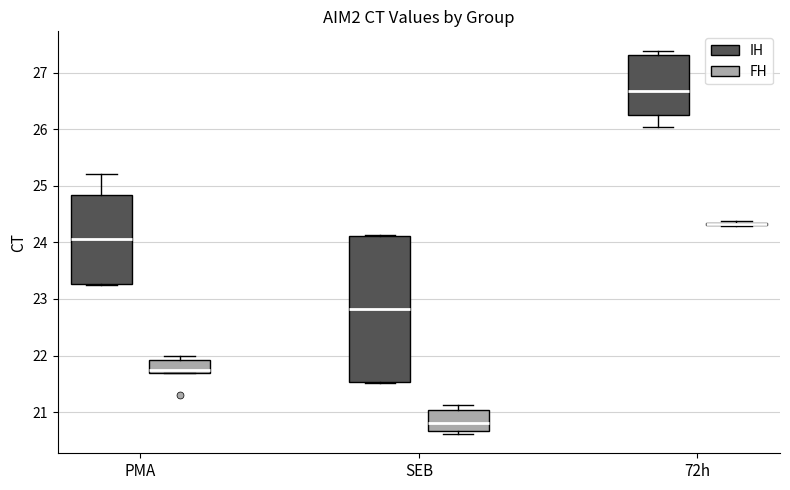

Reading left to right, read every box against the y-axis: the position of its median line, the range the box covers, and the ends of its whiskers. The values are not printed on the chart, so give them approximately, as read against the axis.

PMA (IH): median 24.1, box 23.3 to 24.8, whiskers 23.2 to 25.2
PMA (FH): median 21.7 (just above the box's lower edge), box 21.7 to 21.9, whiskers 21.7 to 22.0
SEB (IH): median 22.8, box 21.5 to 24.1, whiskers 21.5 to 24.1
SEB (FH): median 20.8, box 20.7 to 21.0, whiskers 20.6 to 21.1
72h (IH): median 26.7, box 26.3 to 27.3, whiskers 26.0 to 27.4
72h (FH): box collapsed to a line at 24.3, whiskers 24.3 to 24.4